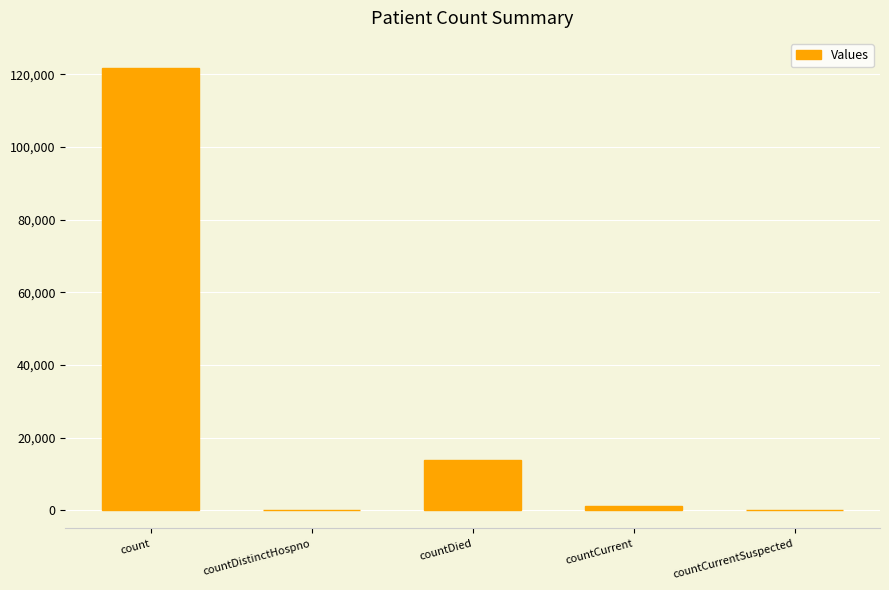

At which label does the data first exceed 1317?

count